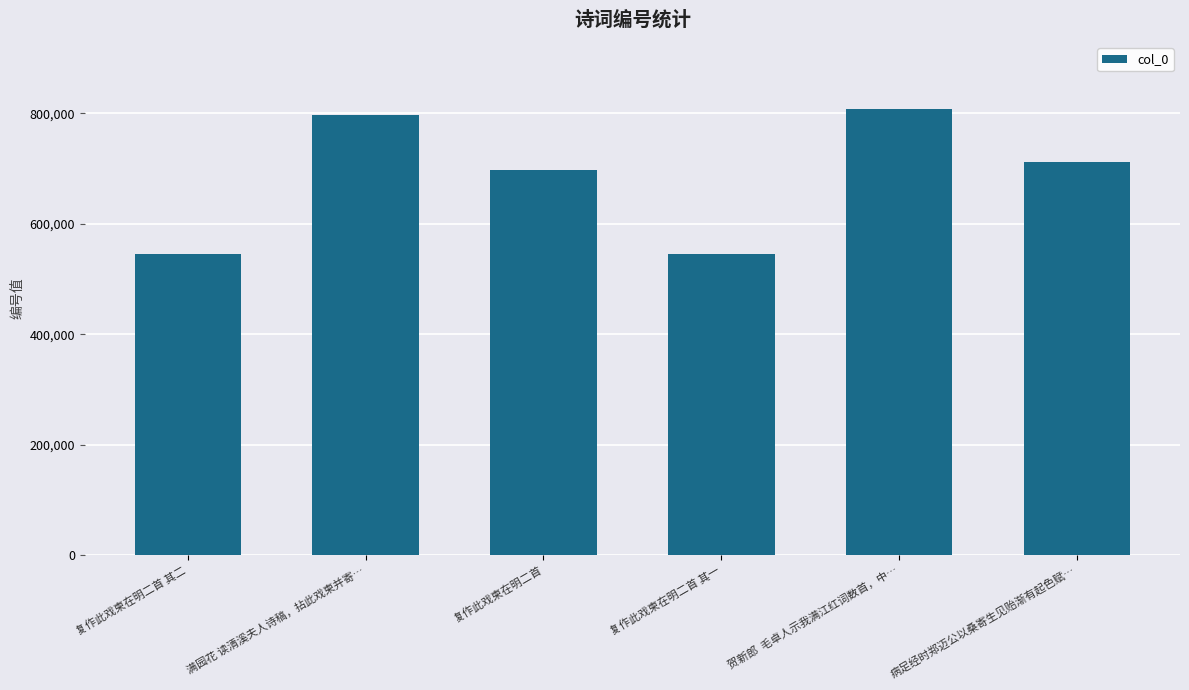

The chart shows a value of 697164 at 复作此戏柬在明二首. True or false?

True